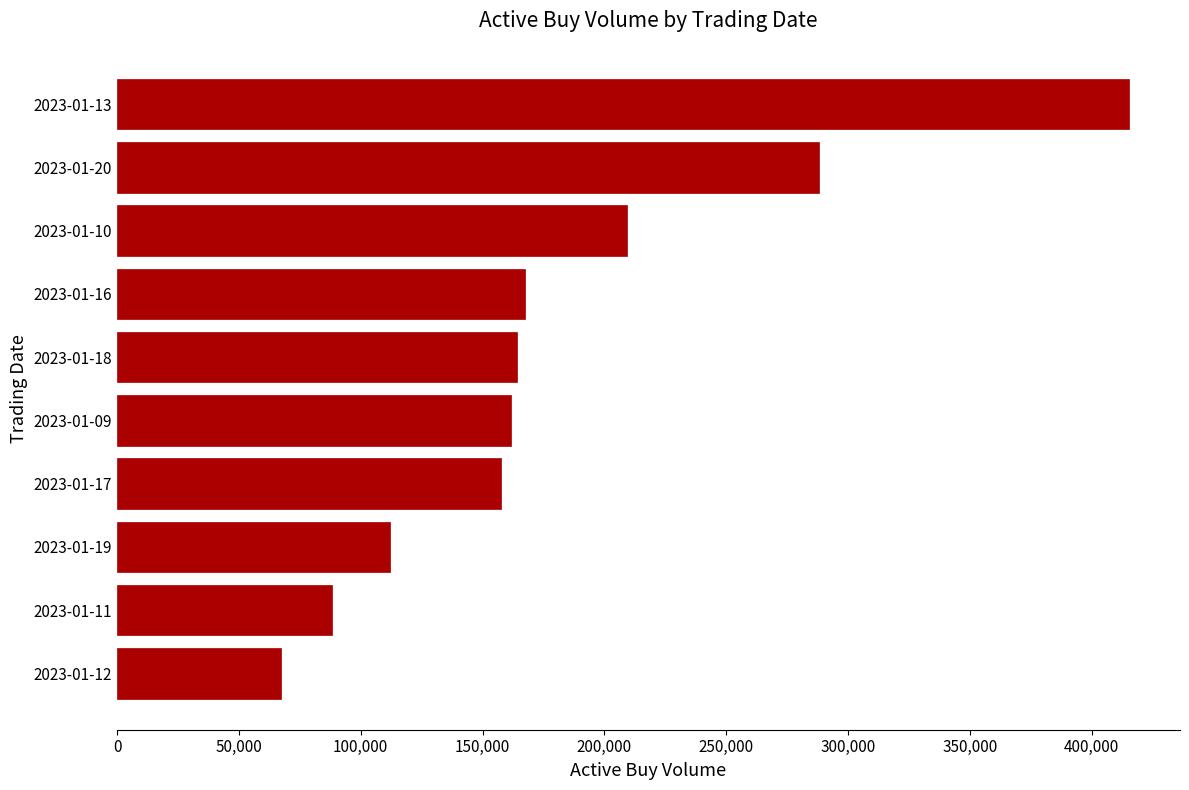

Are the bars grouped side by side (vs. stacked)?

No